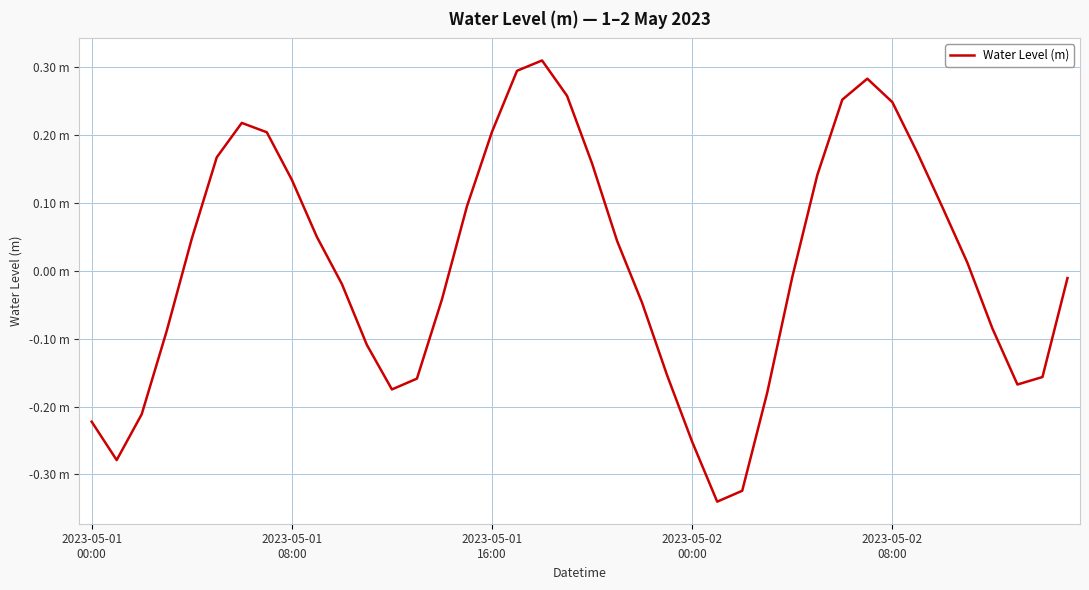

Is this an area chart (filled region under the line)?

No